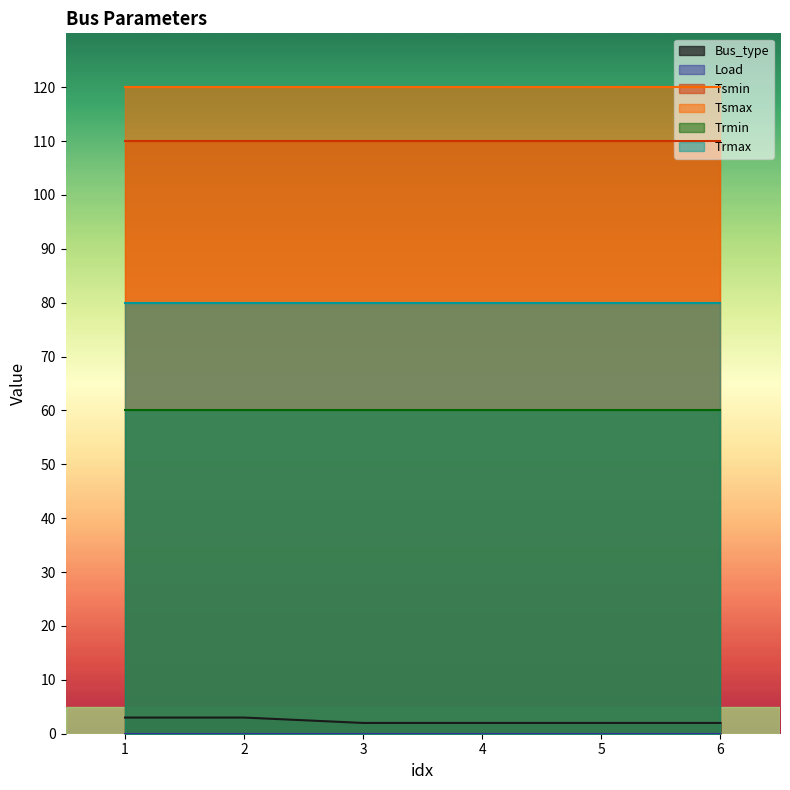

The Tsmax series shows 213 at 1. True or false?

False